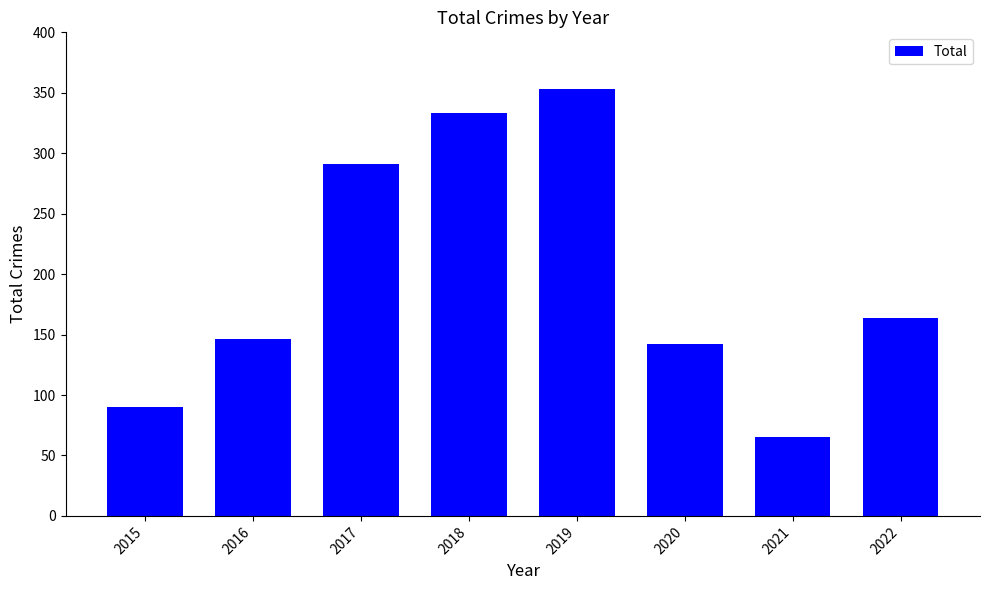

True or false: the data shows 90 at 2015.

True